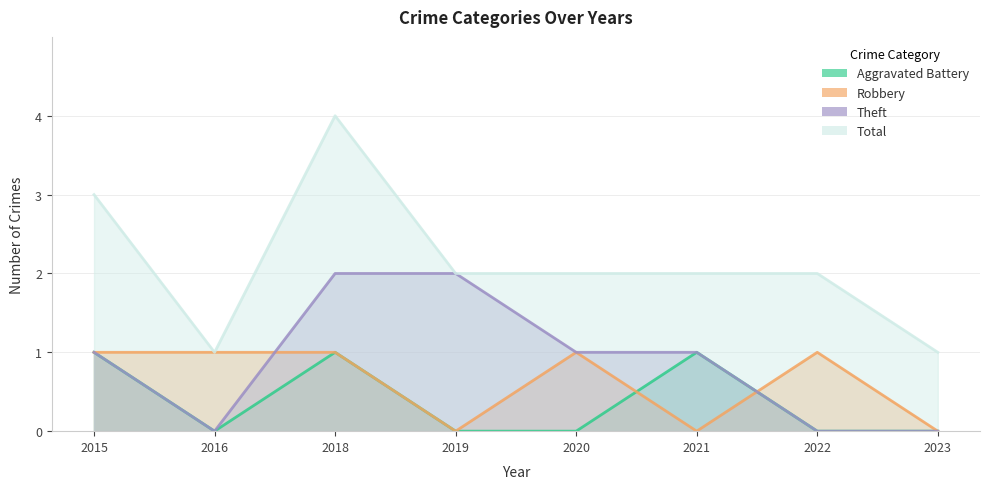

What value does the Total series have at 2022?

2